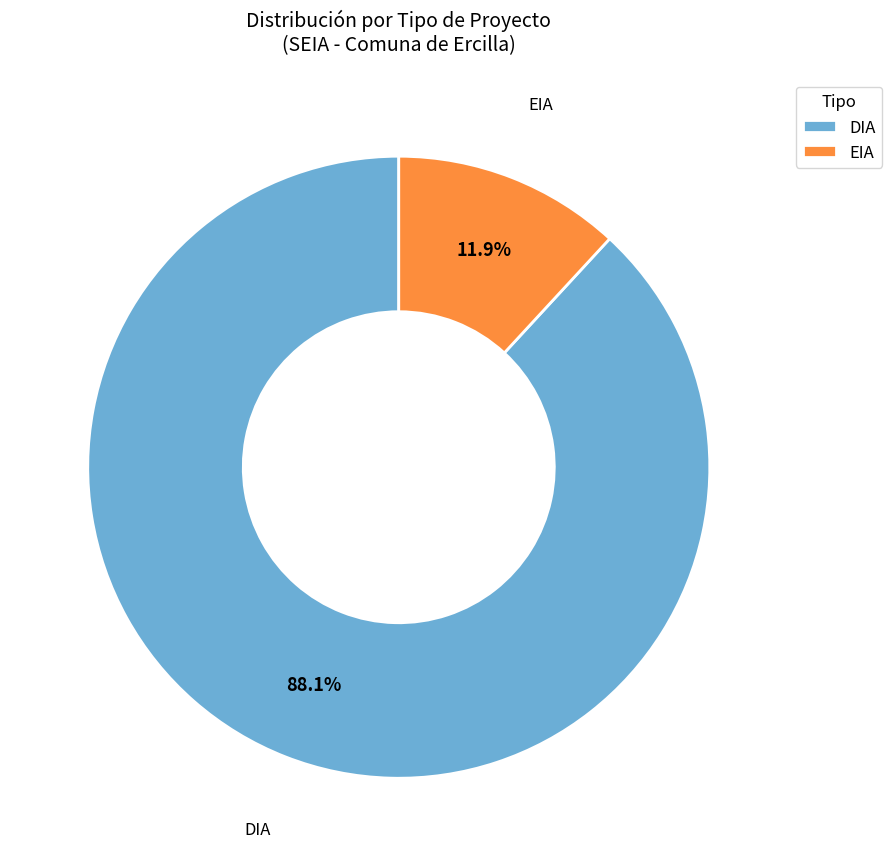

To the nearest percent, what is the combined percentage of DIA and EIA?

100%